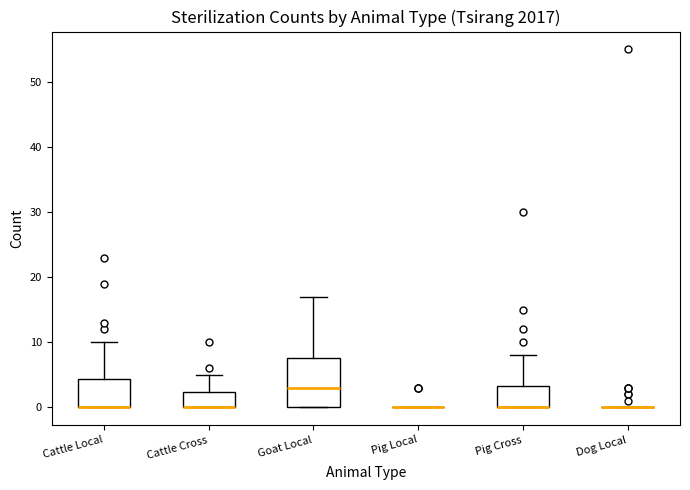

Comparing the boxes themselves (not the whiskers), which one is the tallest?

Goat Local